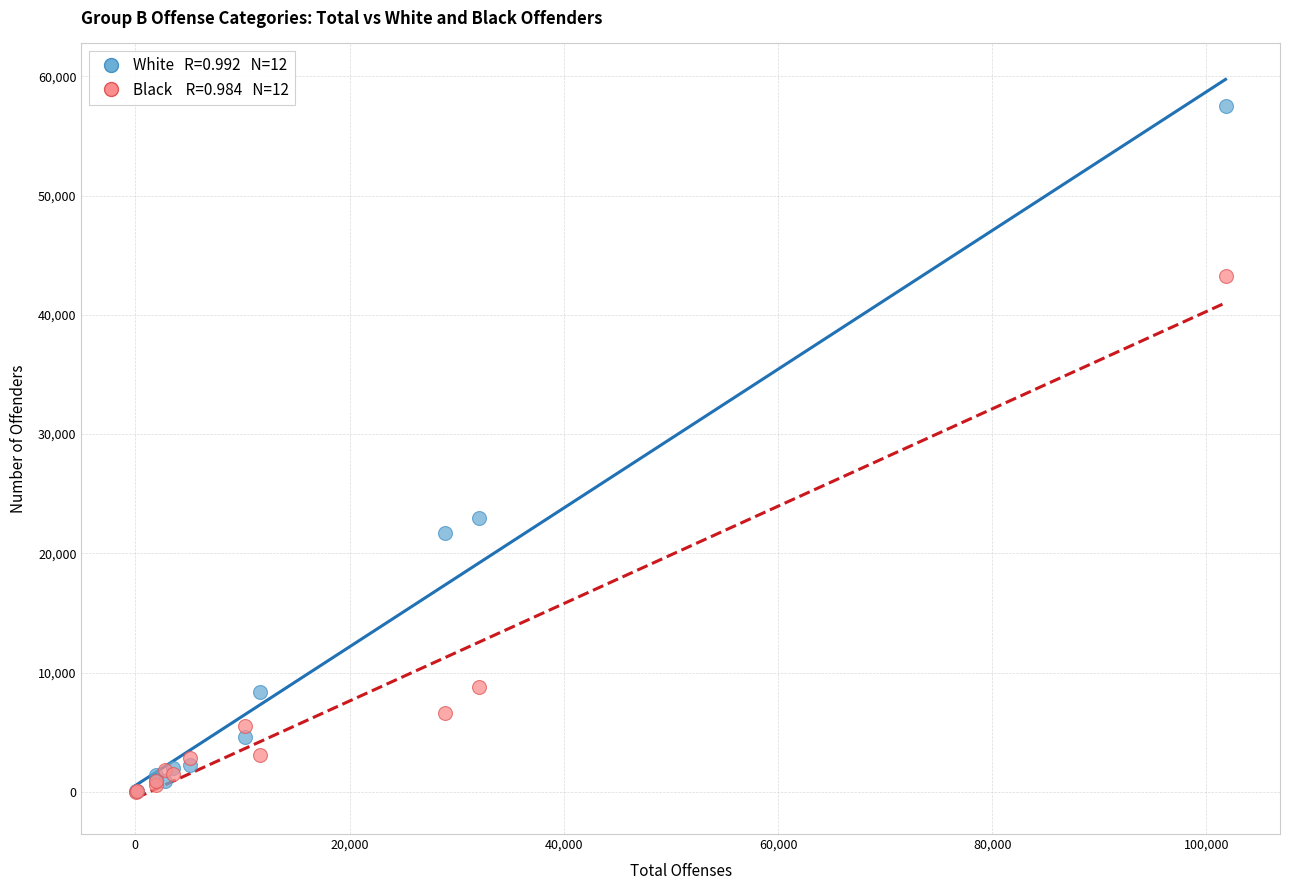

Across all series, what Y value is closest to 28772?

22918